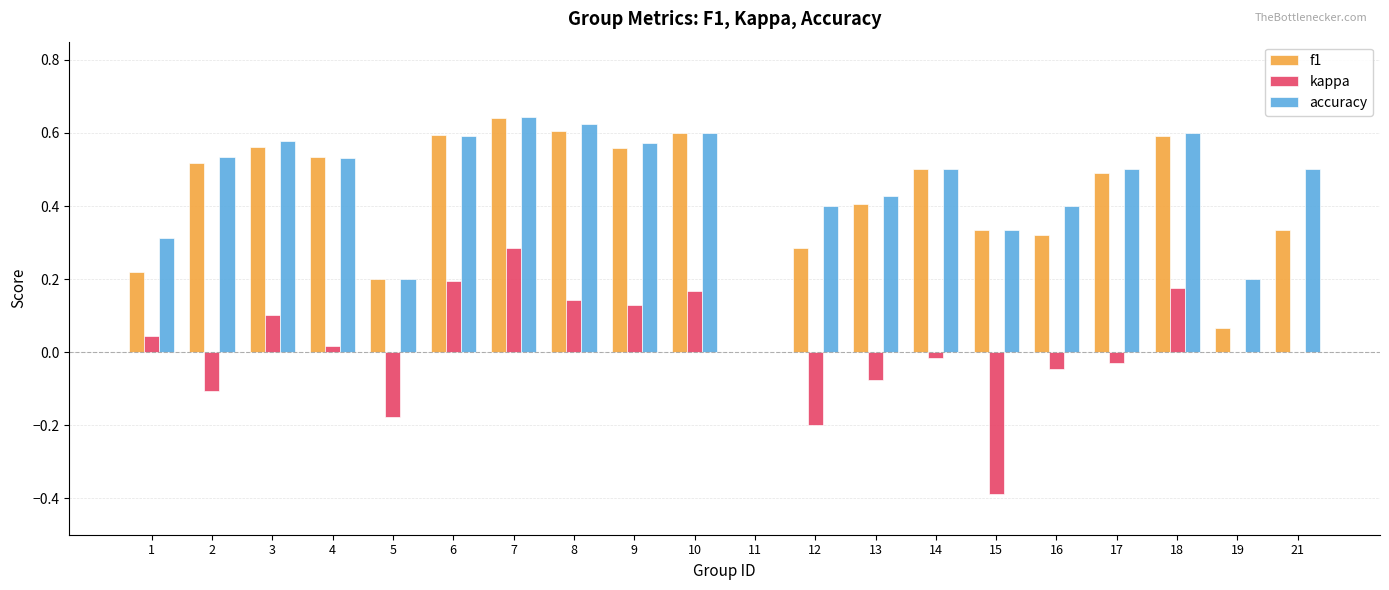

What is the sum of the f1 values at 16 and 15?

0.7